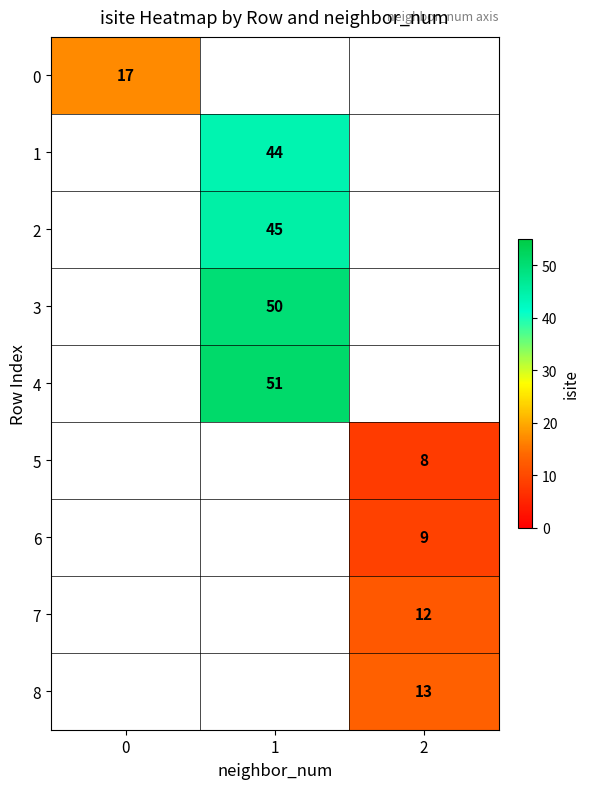

Is it true that 2 equals 45 at 1?

True